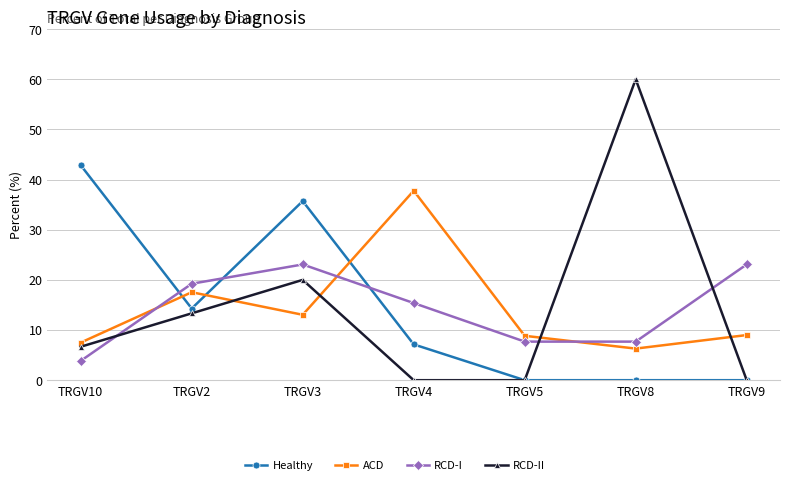

Between TRGV3 and TRGV4, which series saw the biggest shift?

Healthy